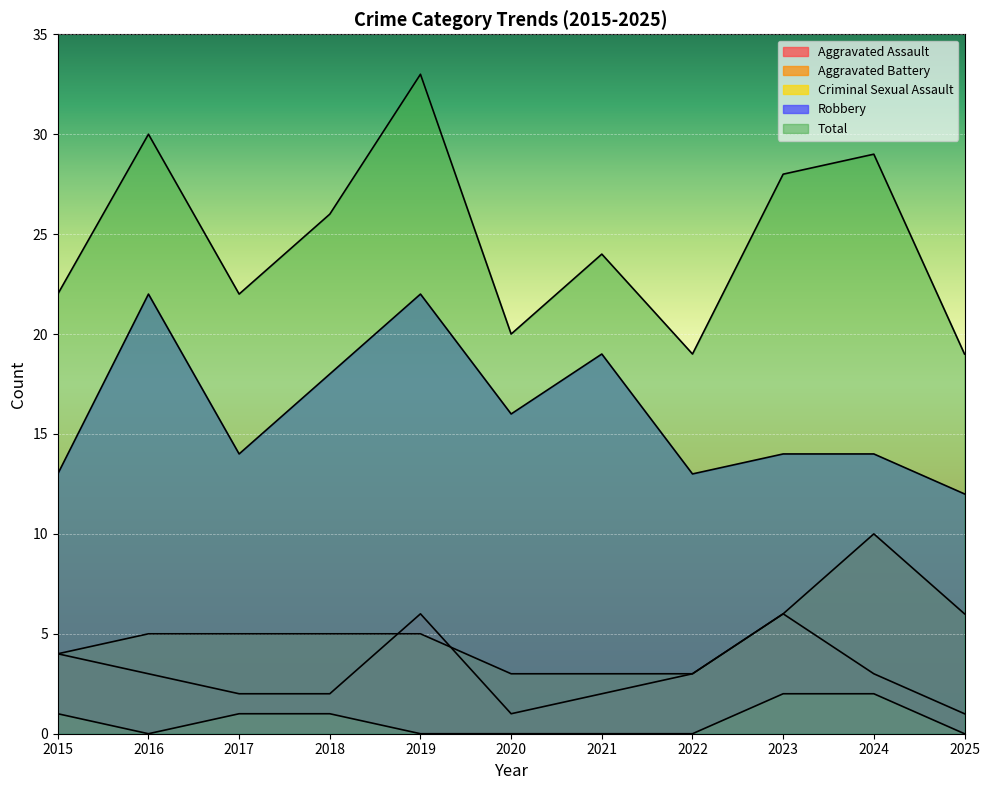

Rank the series at 2015 from lowest to highest value.

Criminal Sexual Assault, Aggravated Assault, Aggravated Battery, Robbery, Total